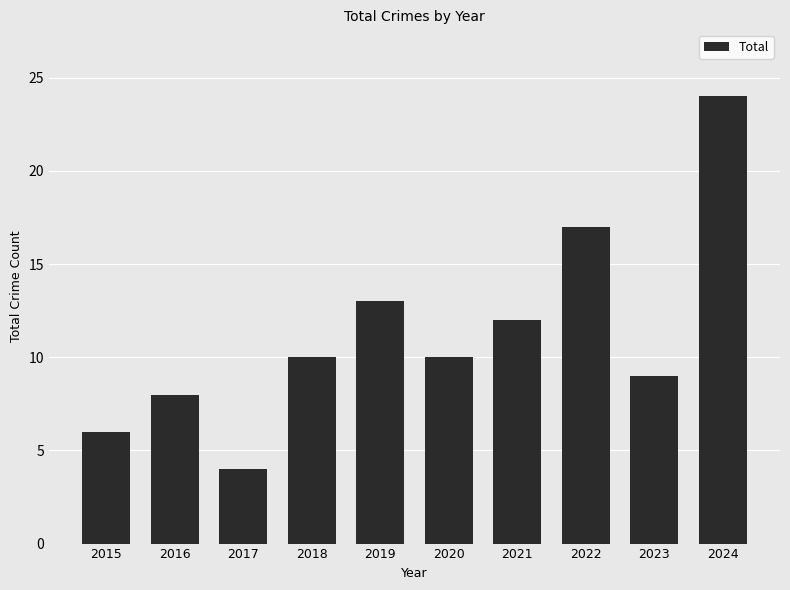

At which label is the value closest to 14?

2019